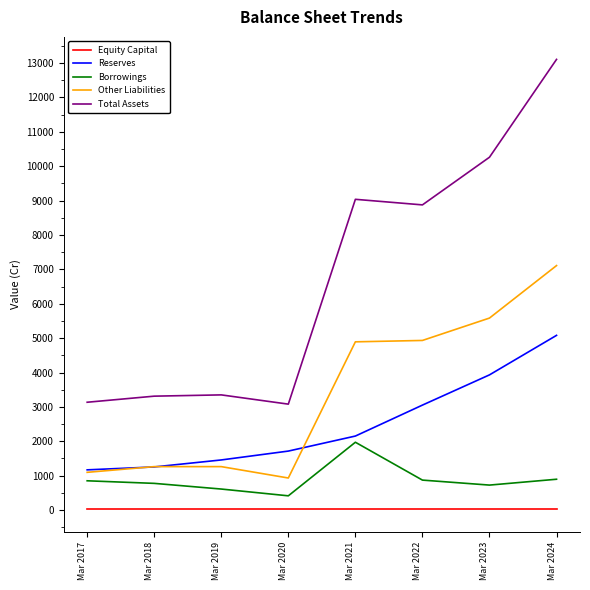

What is the total value across all series at Mar 2023?

20519